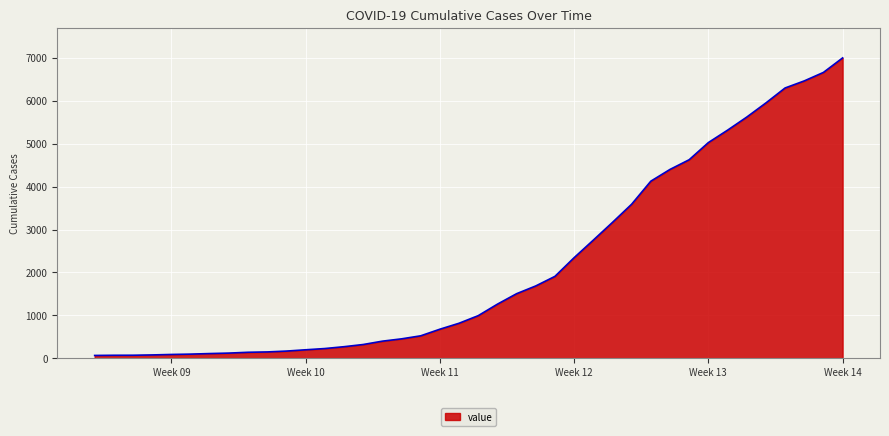

What is the difference between the maximum and minimum values?

6938